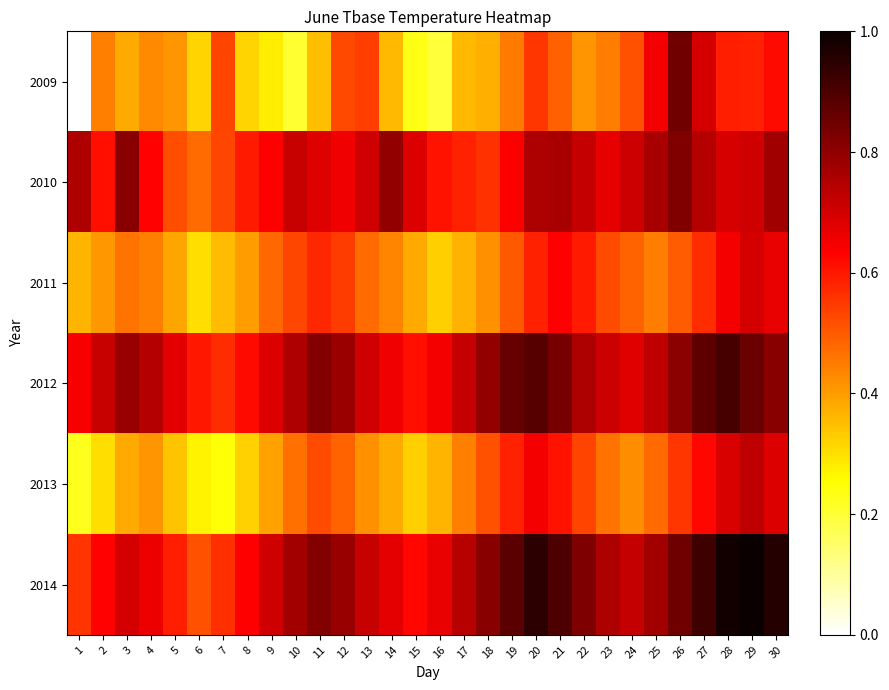

Rank the series at 13 from highest to lowest value.

2014, 2010, 2012, 2009, 2011, 2013